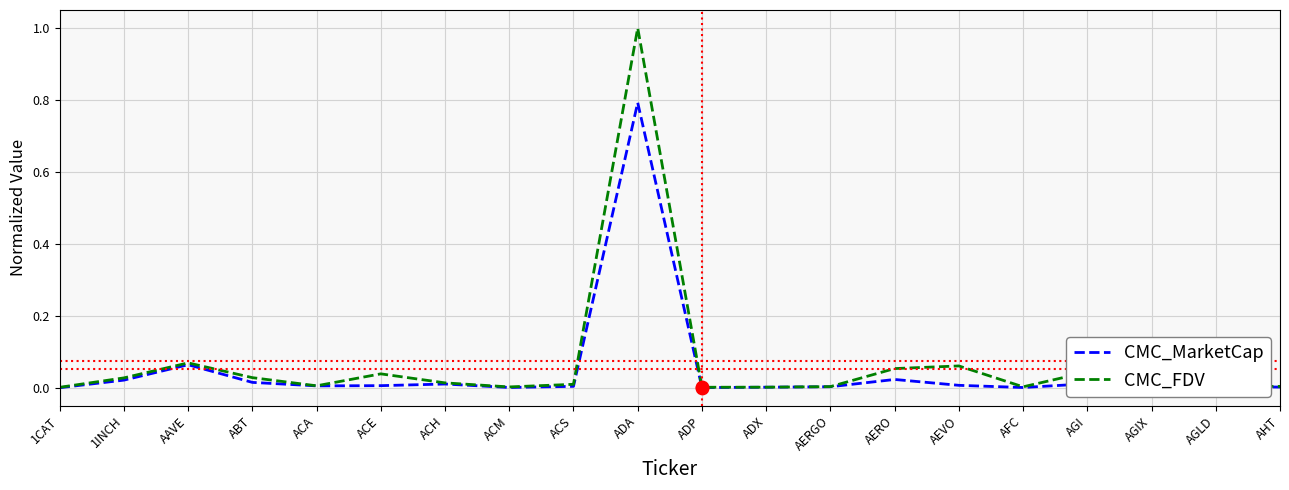

Between ACS and AGIX, which series saw the biggest shift?

CMC_FDV